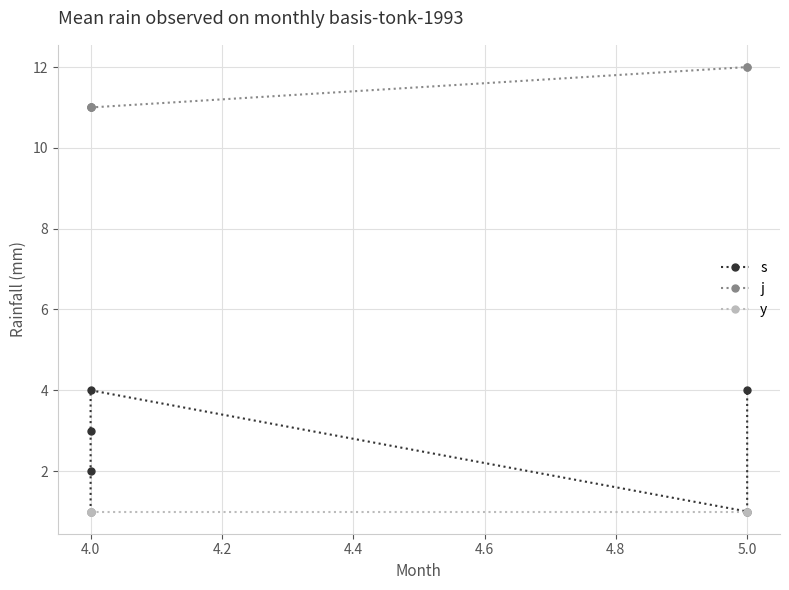

Is it true that j equals 18 at 4.0?

False